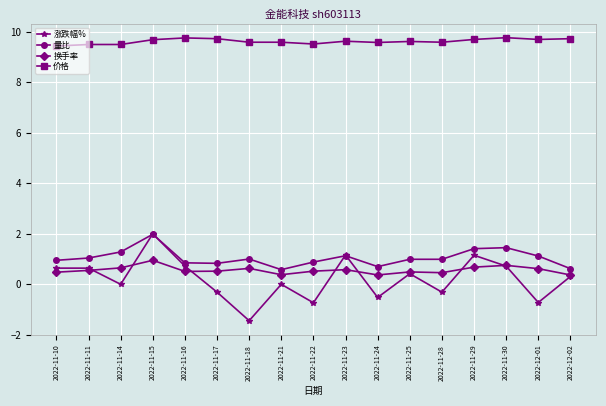

What is the sum of the 量比 values at 2022-11-21 and 2022-11-16?

1.4